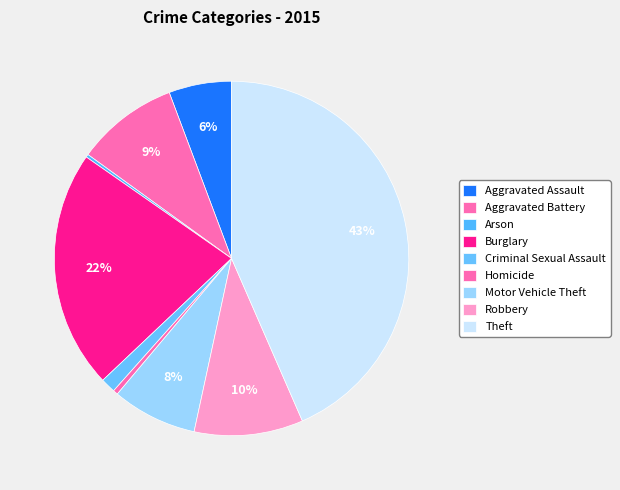

What is the smallest slice in the pie chart?

Arson